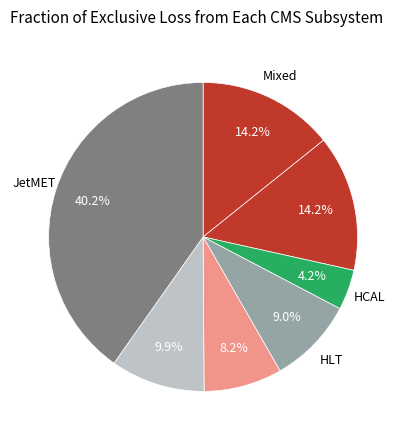

Count the number of slices in the pie.

7